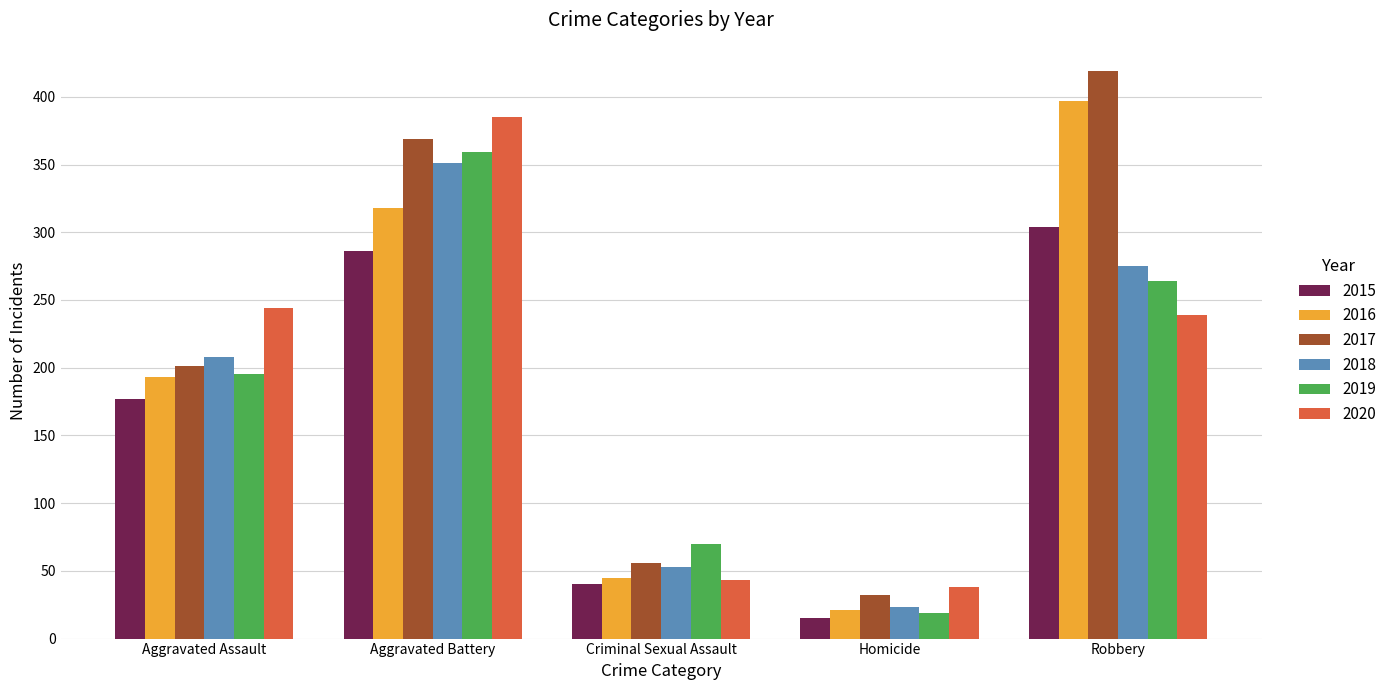

Rank the series by their maximum value, from highest to lowest.

2017, 2016, 2020, 2019, 2018, 2015